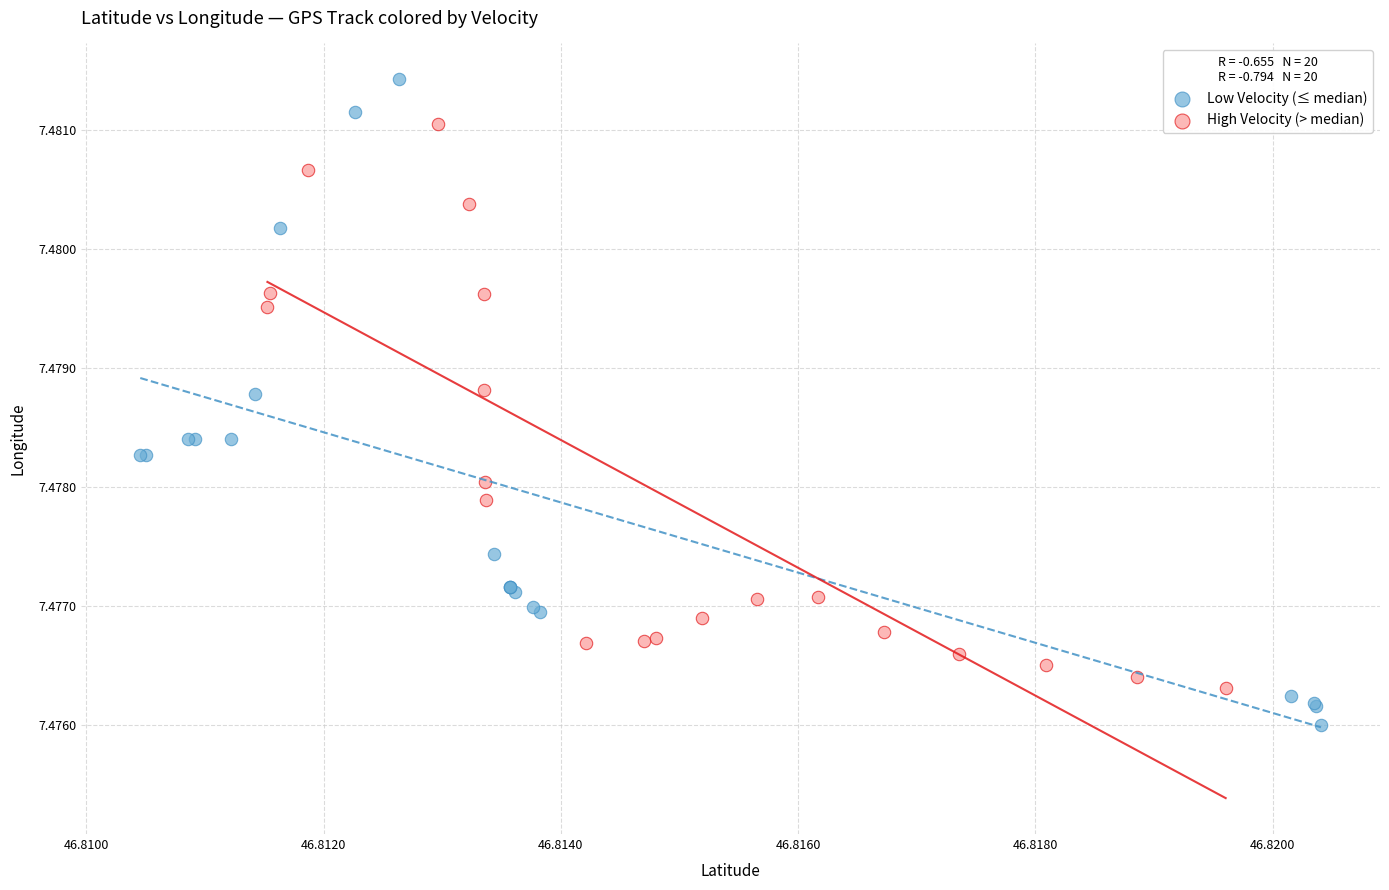

Which series contains the lowest Y value?

Low Velocity (≤ median)